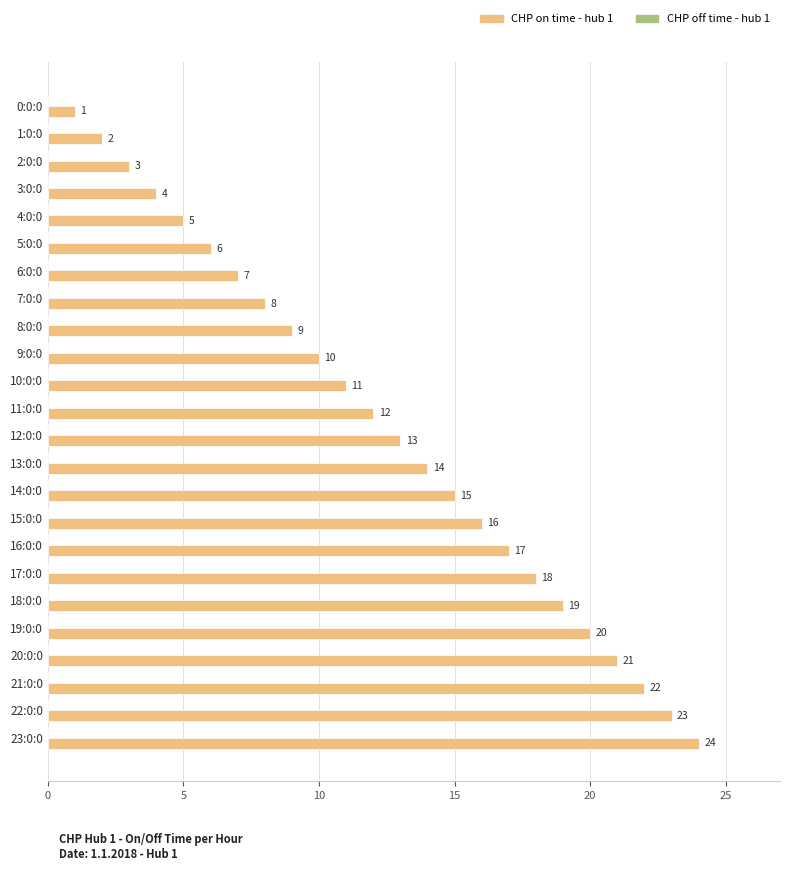

What position from the bottom is 23:0:0?

1